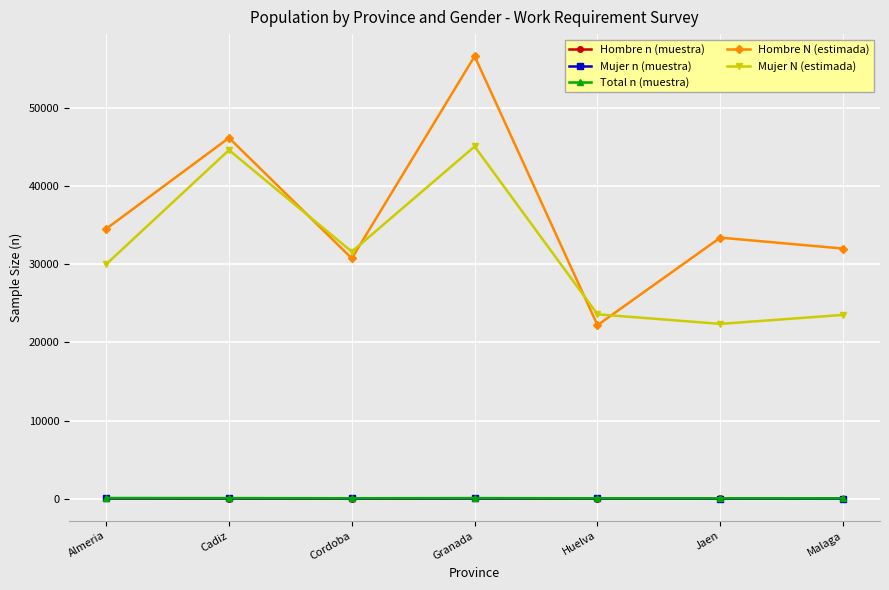

After their last crossing, which series has the higher values: Hombre N (estimada) or Mujer N (estimada)?

Hombre N (estimada)